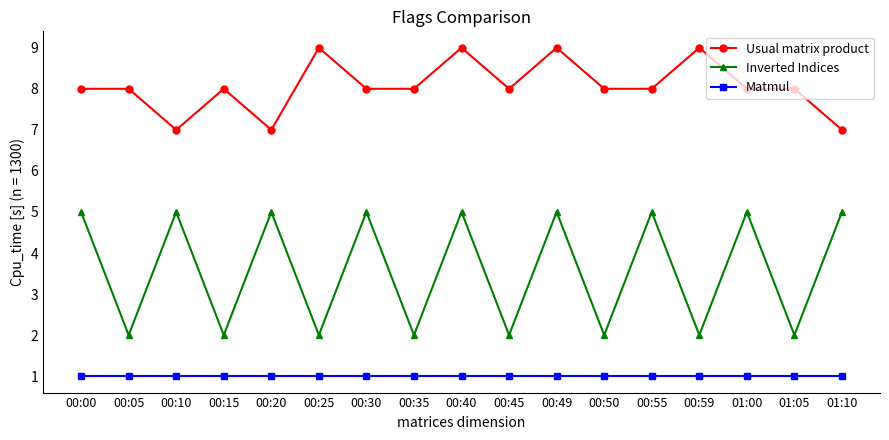

What position from the left is 00:10?

3